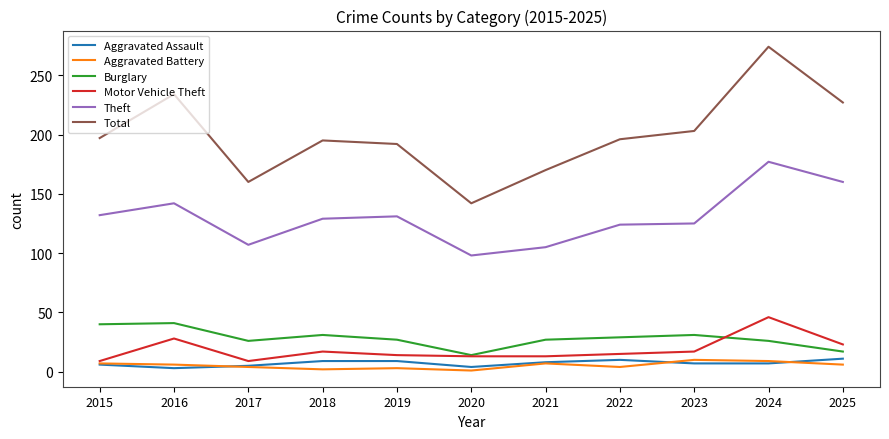

True or false: Total has a value of 227 at 2025.

True